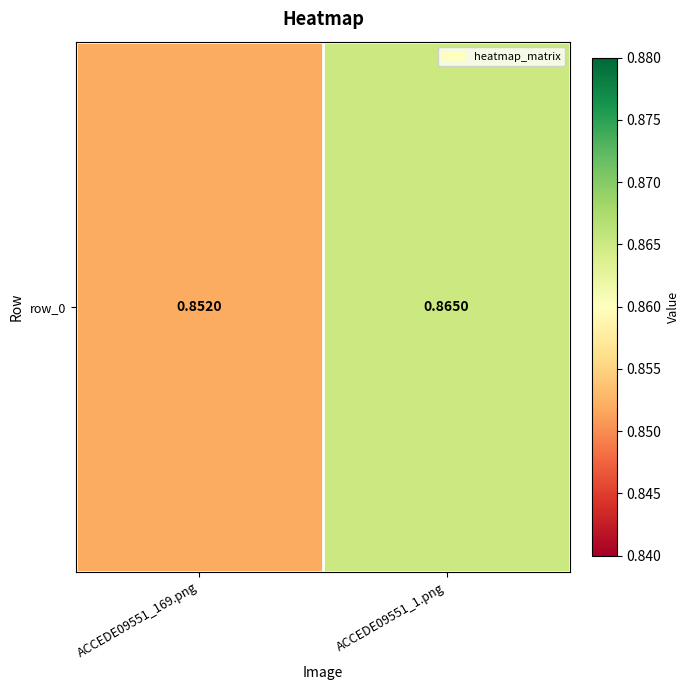

What value does the data have at ACCEDE09551_169.png?

0.9